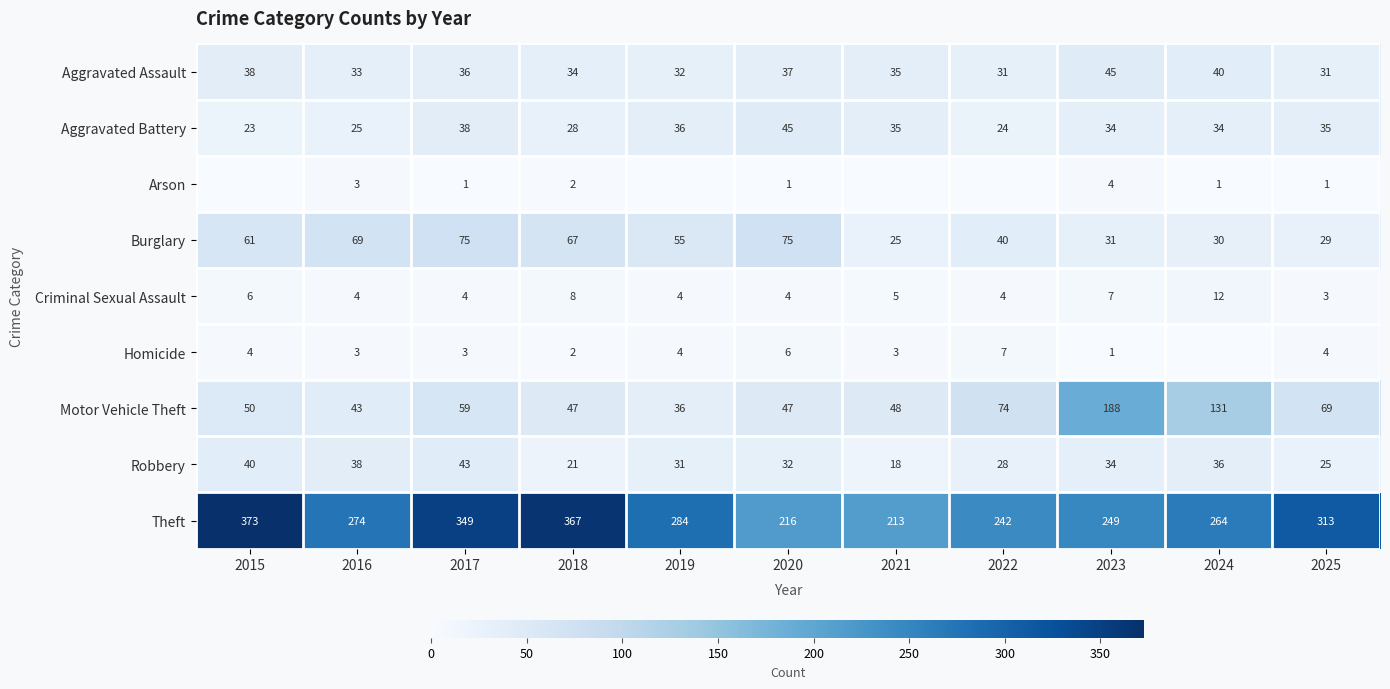

Rank the series by their maximum value, from highest to lowest.

Theft, Motor Vehicle Theft, Burglary, Aggravated Assault, Aggravated Battery, Robbery, Criminal Sexual Assault, Homicide, Arson